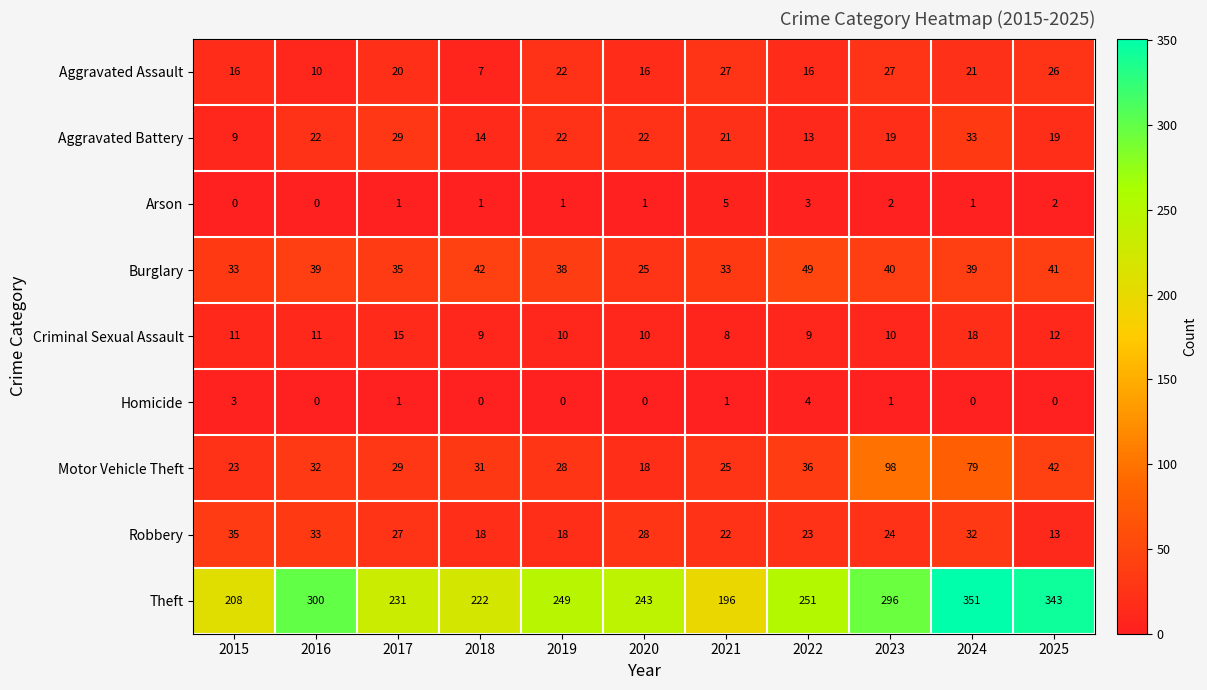

True or false: Aggravated Assault has a value of 31 at 2019.

False